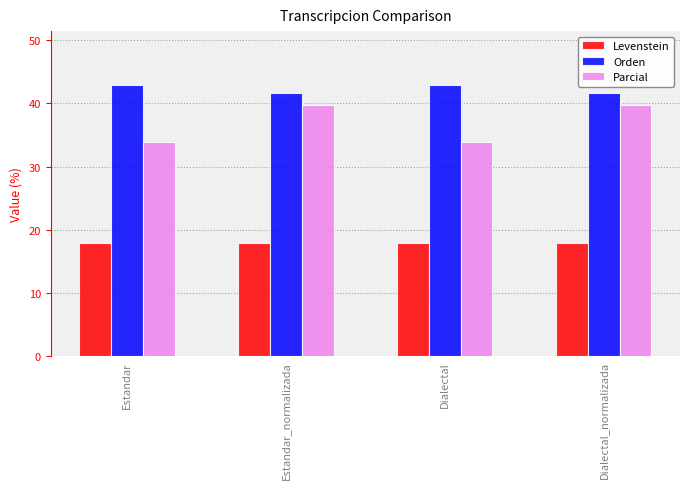

Read the Orden value at Dialectal_normalizada.

41.6